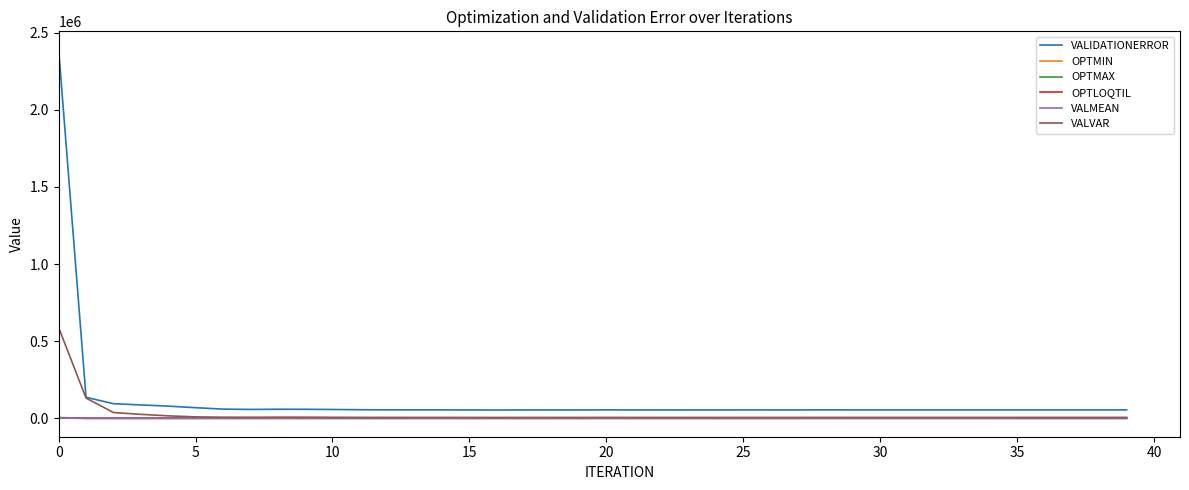

What are all the series names shown in the legend?

VALIDATIONERROR, OPTMIN, OPTMAX, OPTLOQTIL, VALMEAN, VALVAR